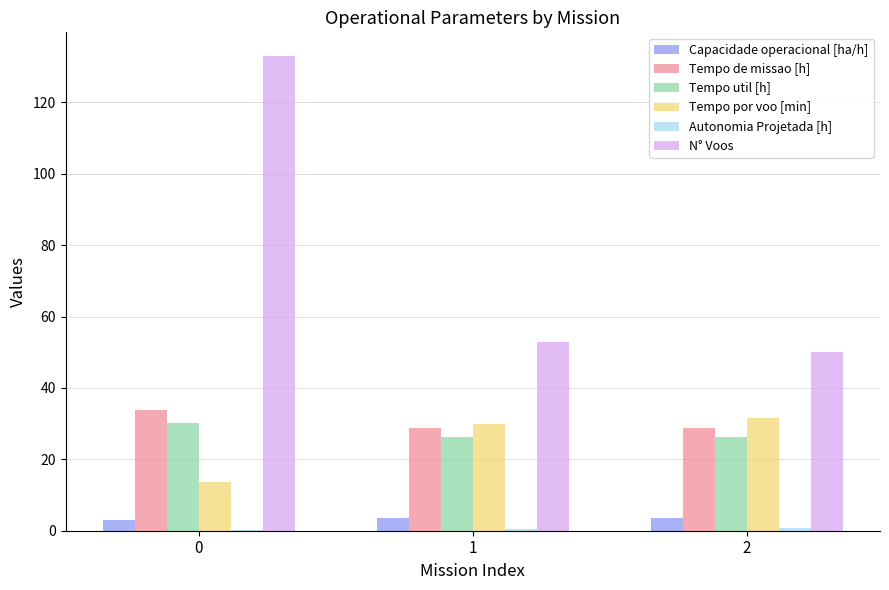

The Tempo por voo [min] series shows 13.6 at 0. True or false?

True